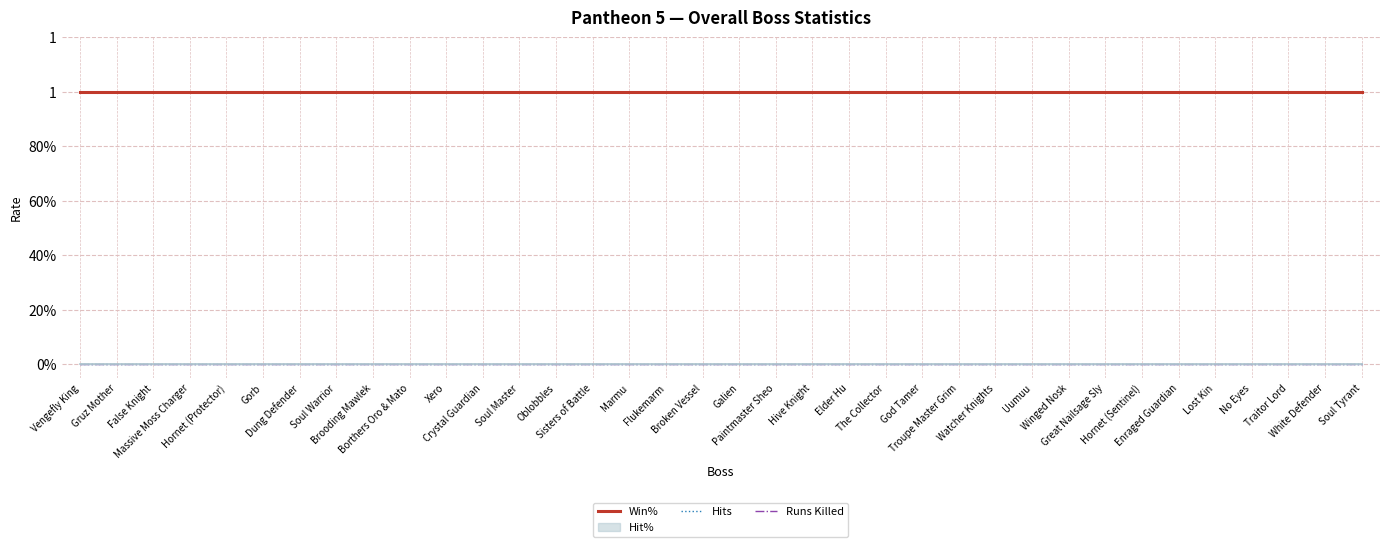

Which series changed the most between Vengefly King and The Collector?

Win%